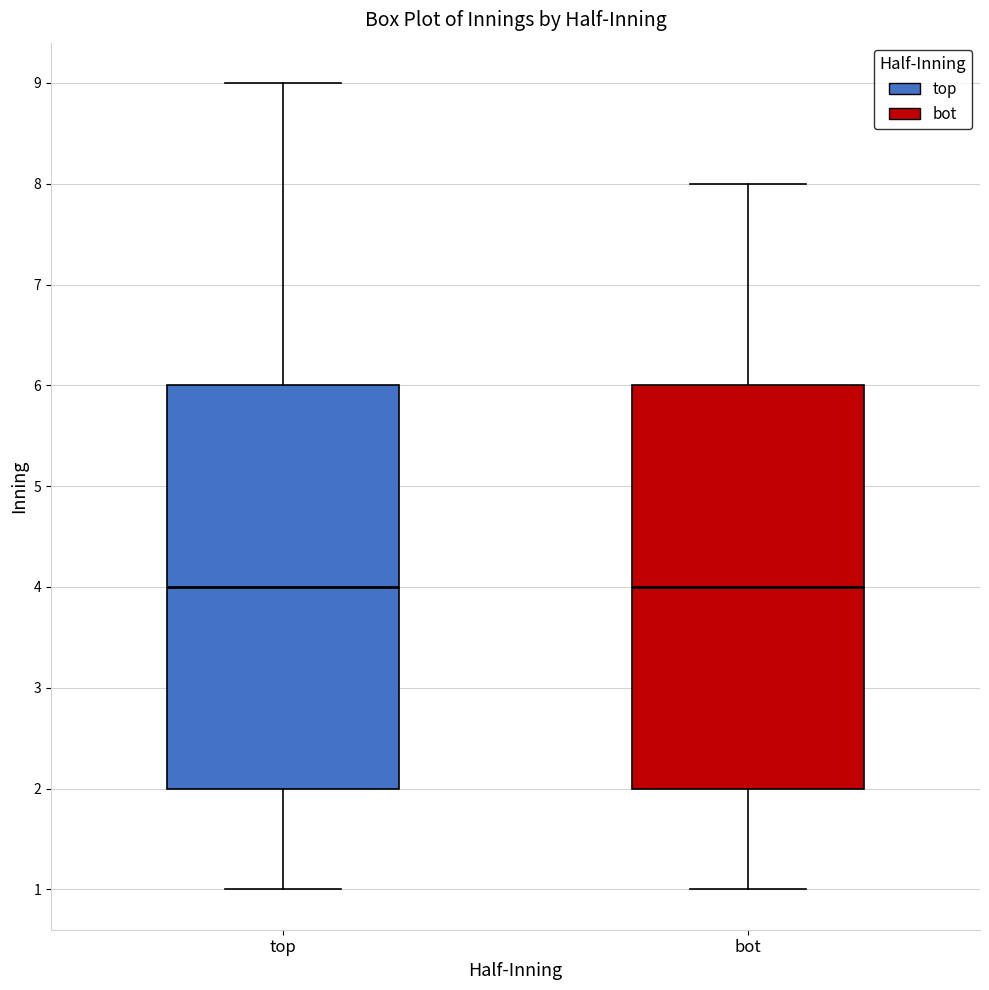

Reading left to right, transcribe this box plot: for each box, give where its median line is, the range the box spans, and where its two whiskers end, as read against the y-axis. The values are not printed on the chart, so give them approximately, as read against the axis.

top: median 4, box 2 to 6, whiskers 1 to 9
bot: median 4, box 2 to 6, whiskers 1 to 8